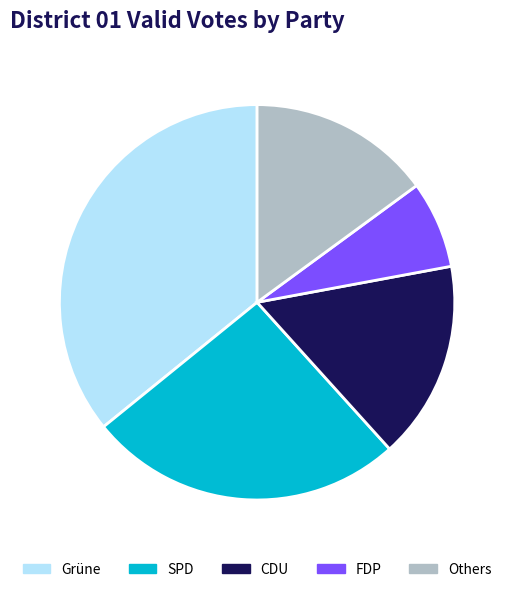

Is there any slice that represents more than half of the pie?

No